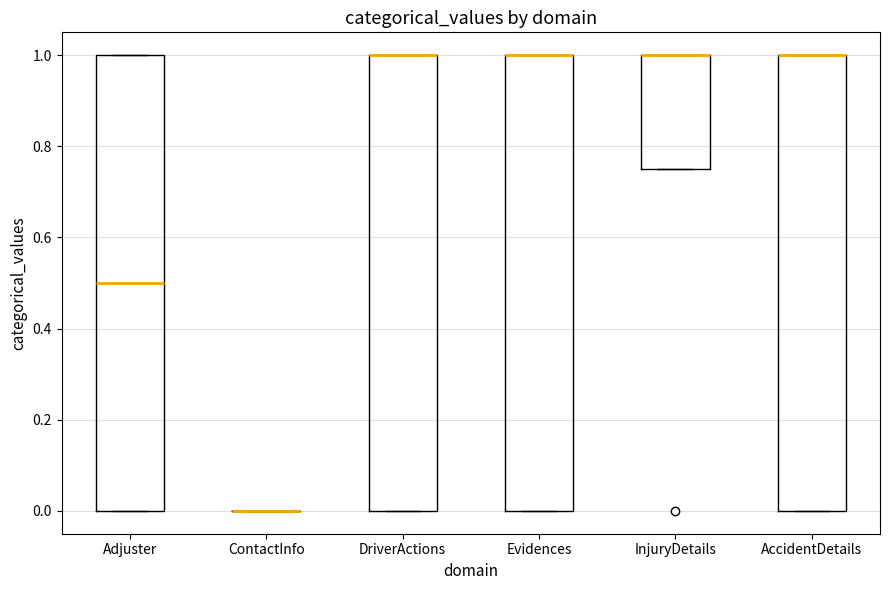

Reading left to right, read every box against the y-axis: the position of its median line, the range the box covers, and the ends of its whiskers. The values are not printed on the chart, so give them approximately, as read against the axis.

Adjuster: median 0.50, box 0.00 to 1.00, whiskers 0.00 to 1.00
ContactInfo: box collapsed to a line at 0.00, whiskers 0.00 to 0.00
DriverActions: median 1.00 (drawn on the box's upper edge), box 0.00 to 1.00, whiskers 0.00 to 1.00
Evidences: median 1.00 (drawn on the box's upper edge), box 0.00 to 1.00, whiskers 0.00 to 1.00
InjuryDetails: median 1.00 (drawn on the box's upper edge), box 0.76 to 1.00, whiskers 0.76 to 1.00
AccidentDetails: median 1.00 (drawn on the box's upper edge), box 0.00 to 1.00, whiskers 0.00 to 1.00